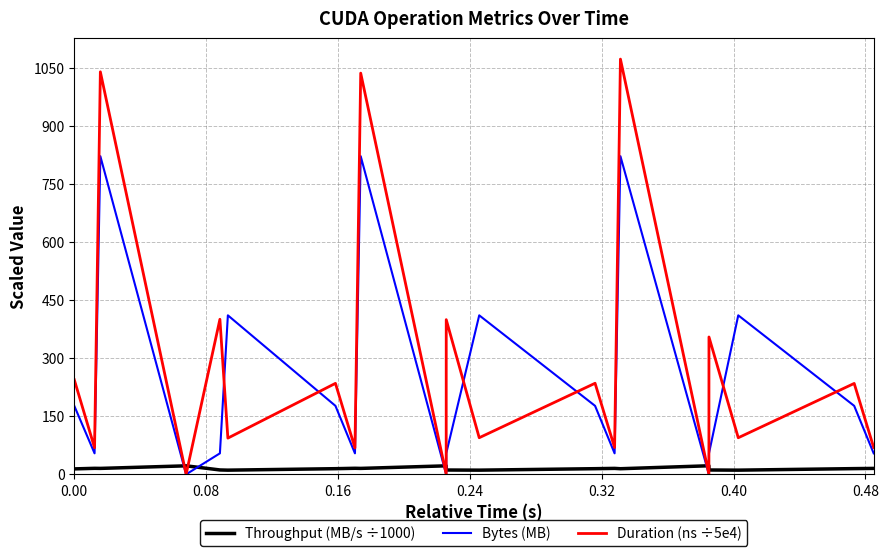

Which series has the largest total across all categories?

Duration (ns ÷5e4)